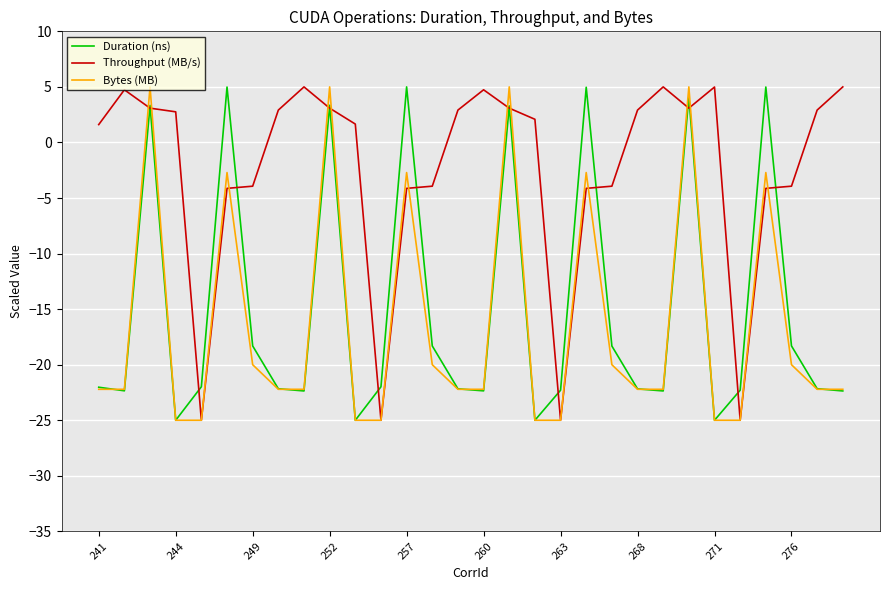

What is the highest value of the Bytes (MB) series?

5.0